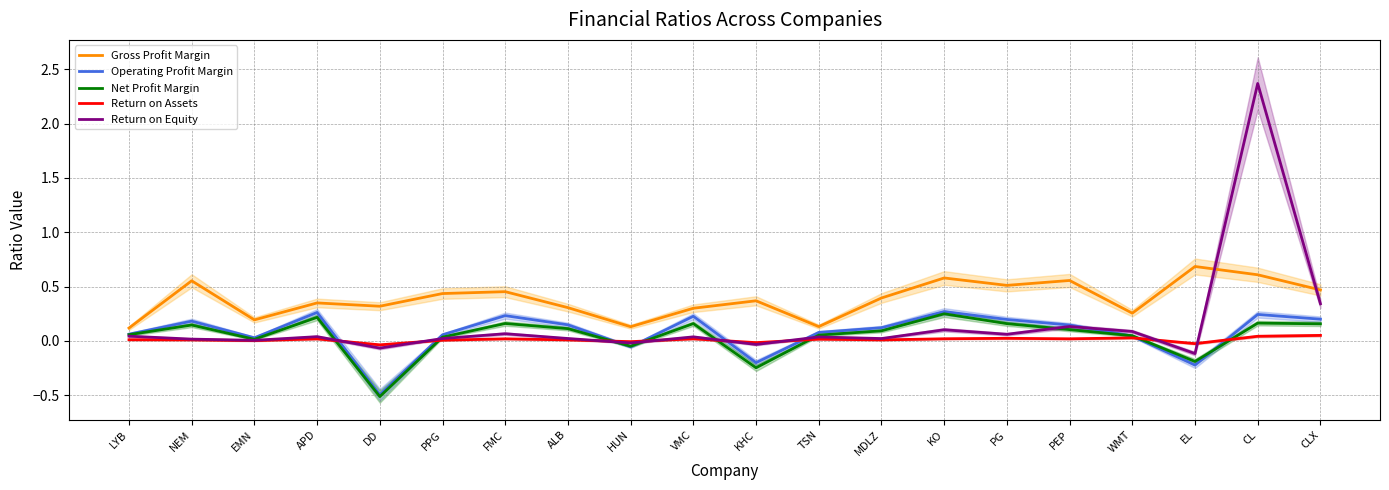

How many distinct data groups are displayed?

5